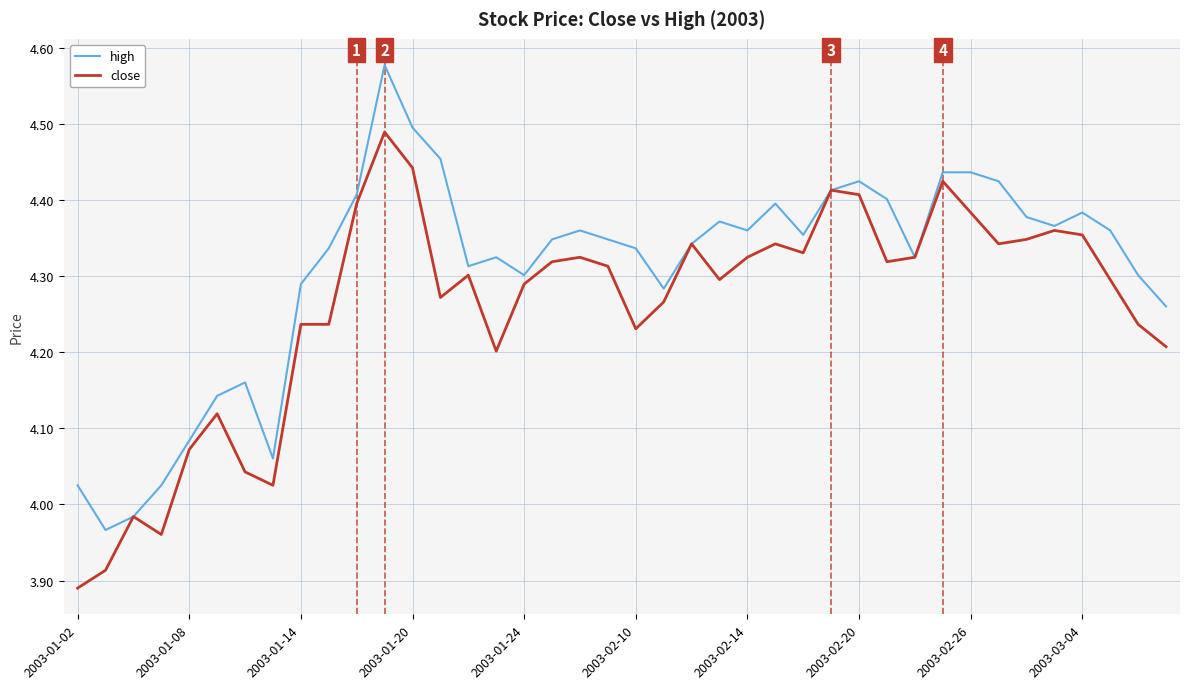

List the series in order of their peak value, highest first.

high, close